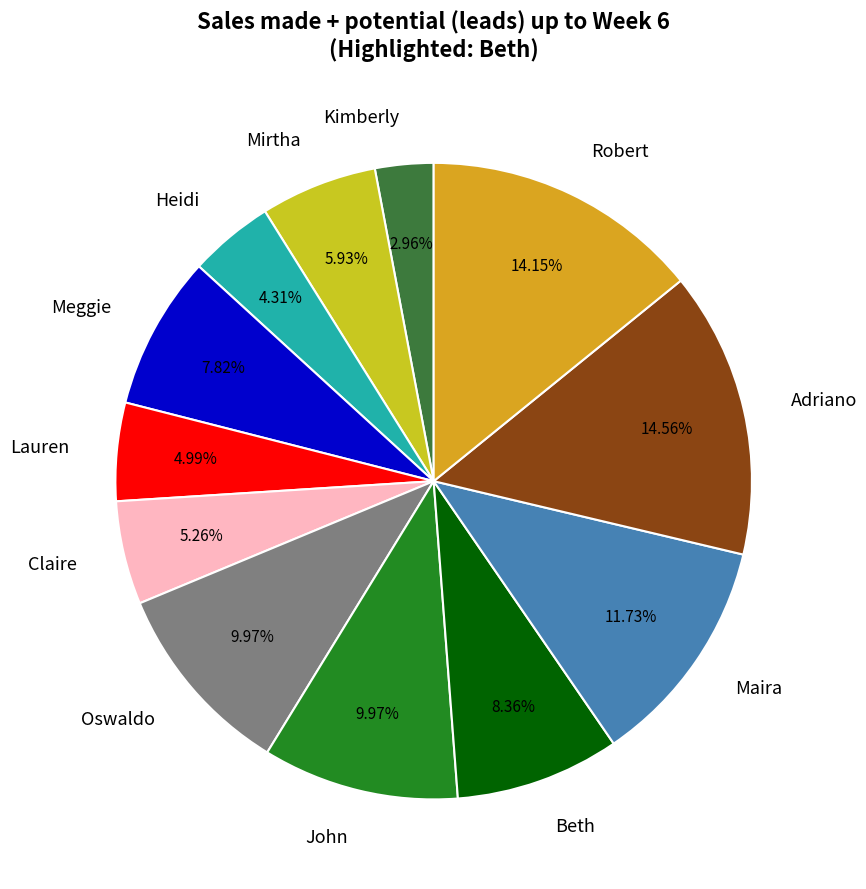

How many slices are in this pie chart?

12